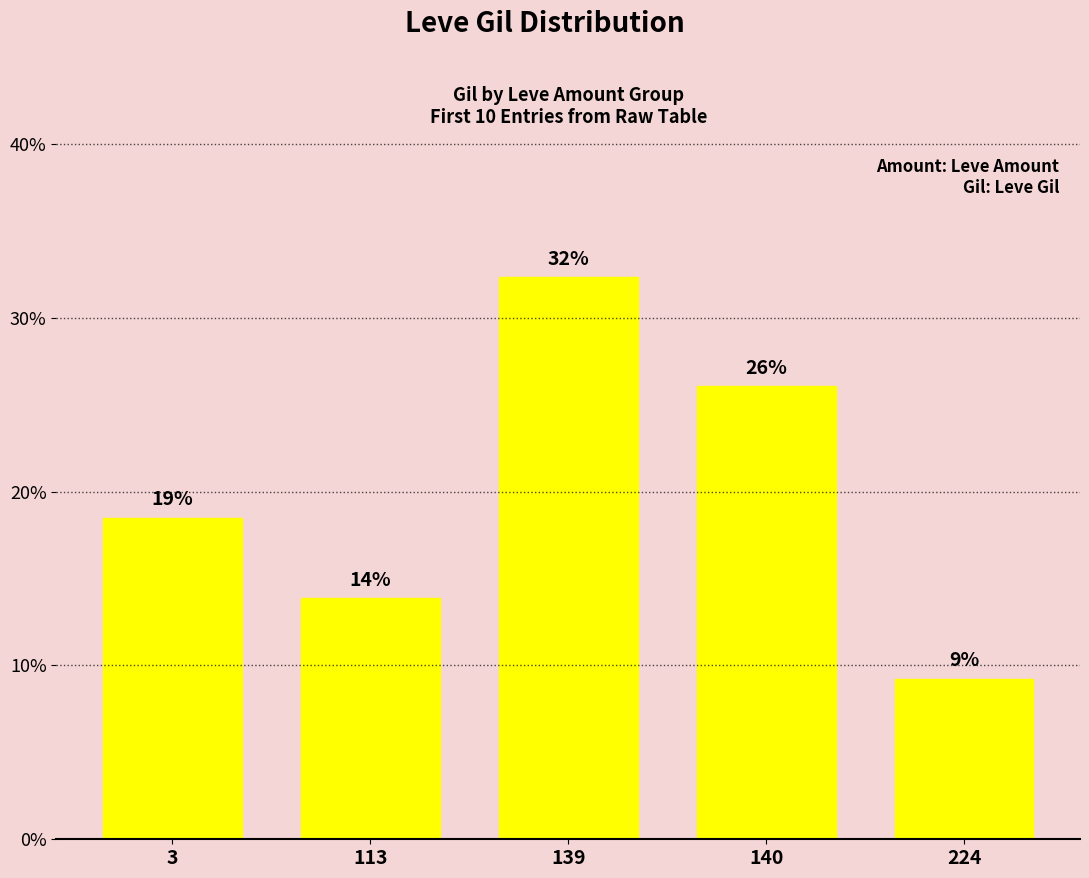

What is the sum of all values?

100.0